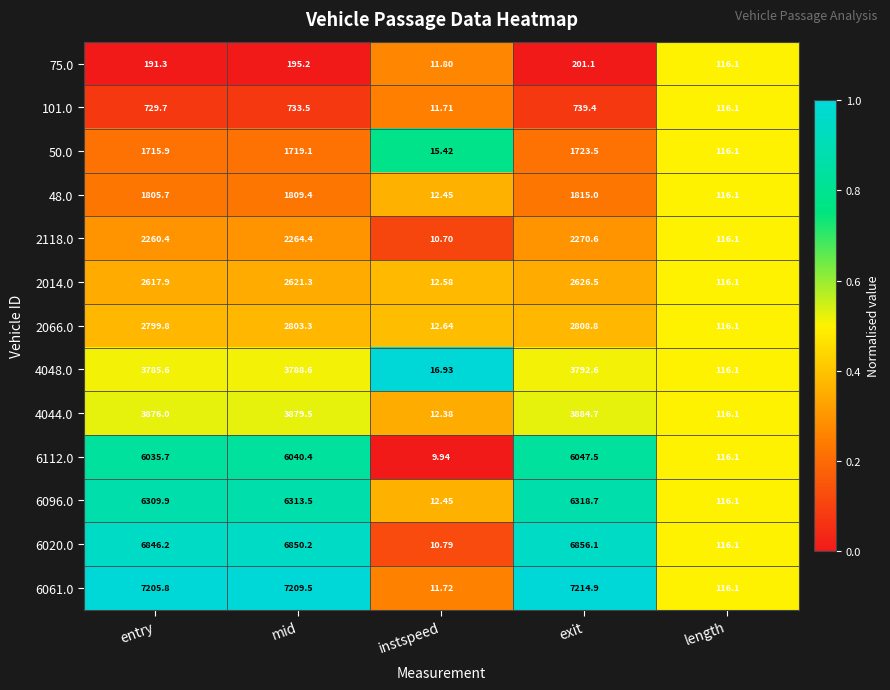

Rank the categories by 6112.0 value from lowest to highest.

instspeed, length, entry, mid, exit